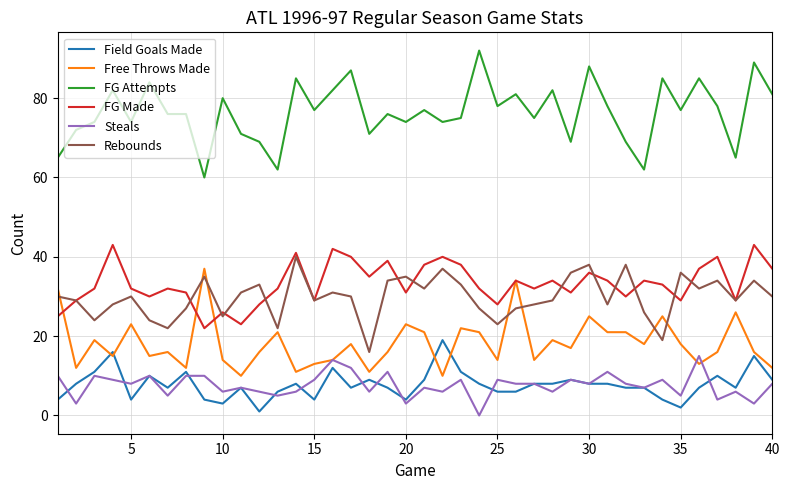

At how many categories does at least one series exceed 6?

40